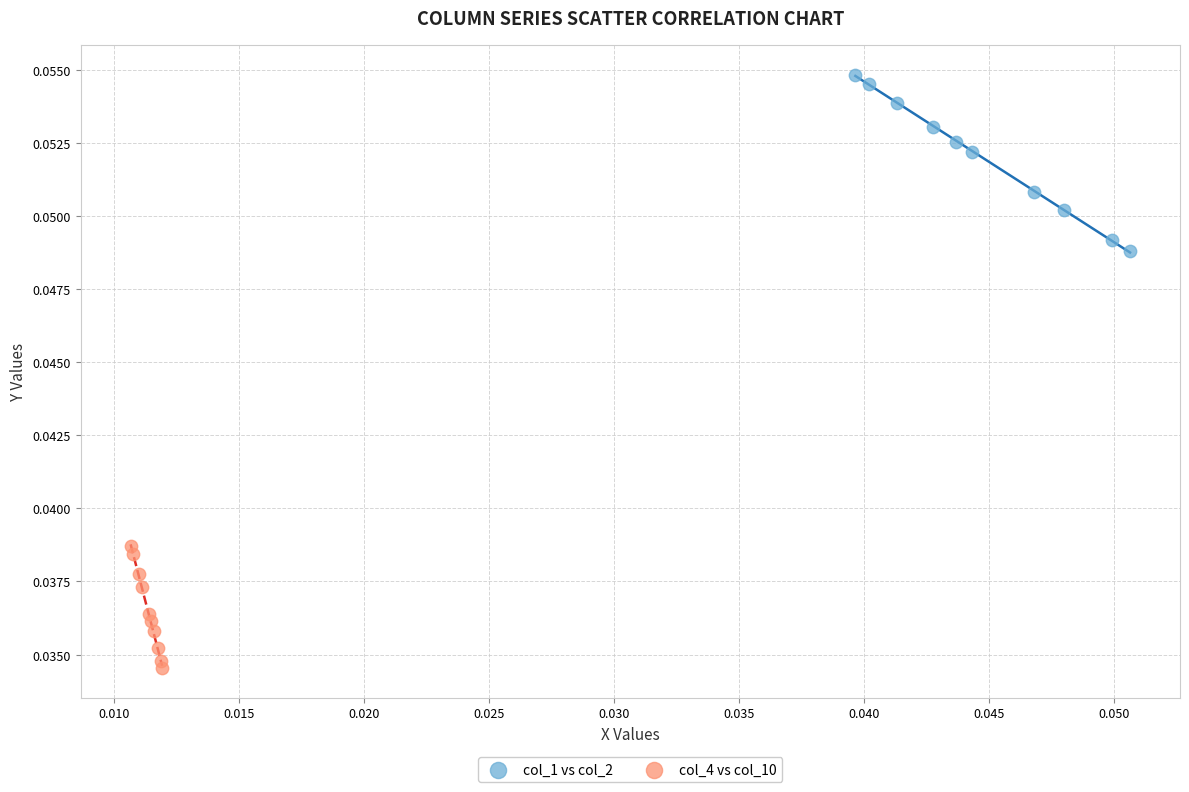

What are all the series names shown in the legend?

col_1 vs col_2, col_4 vs col_10